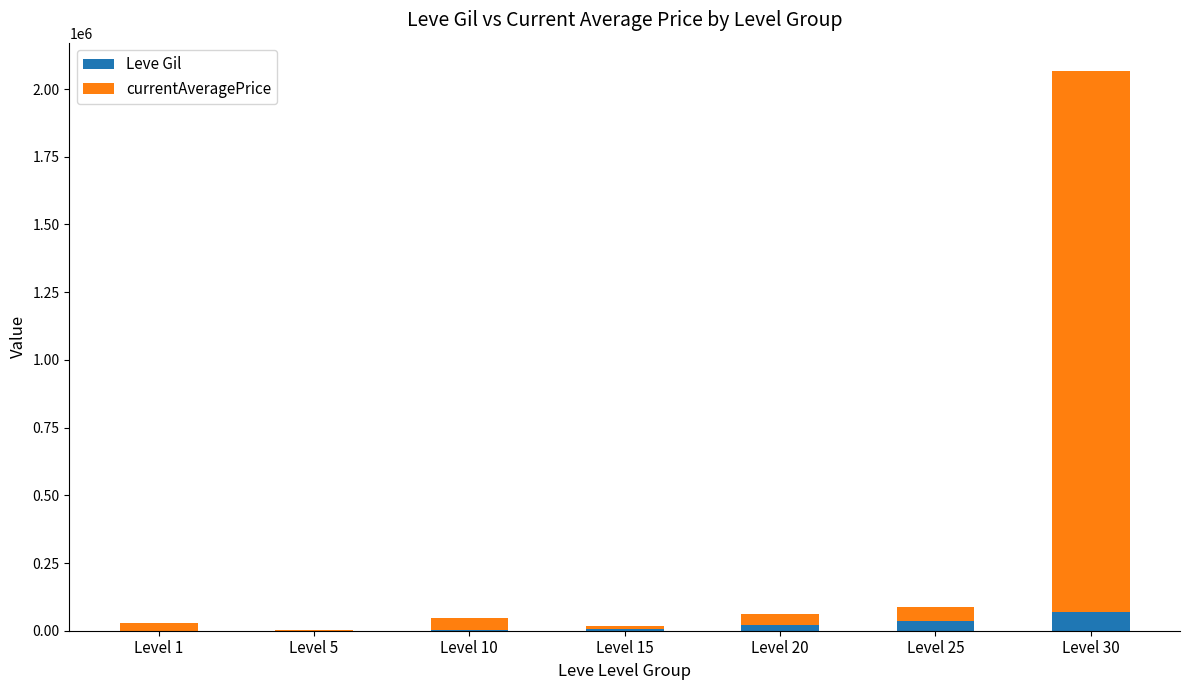

At which category is the sum across all series the highest?

Level 30